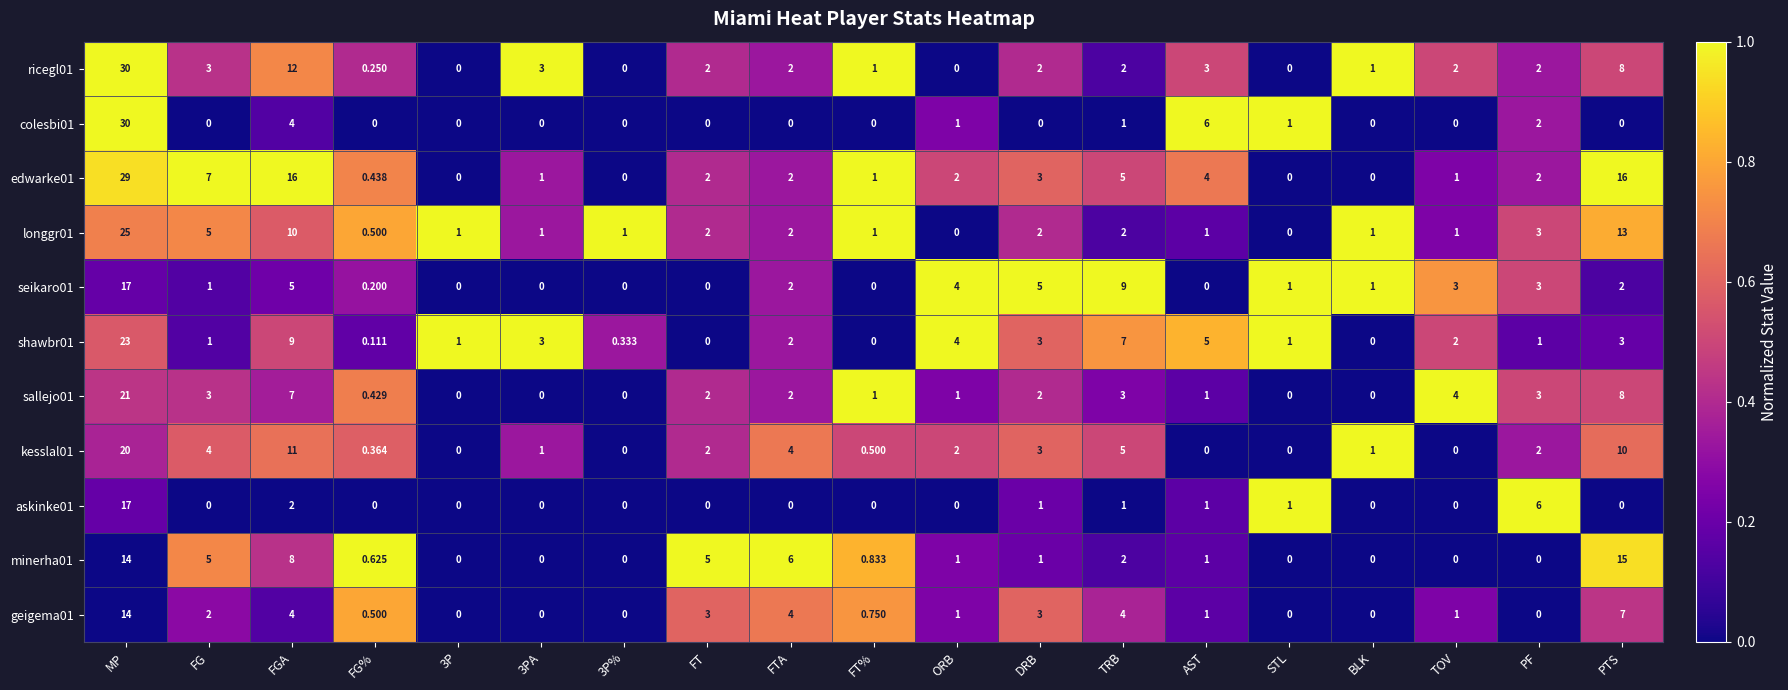

Where is colesbi01 nearest to the value 15?

AST